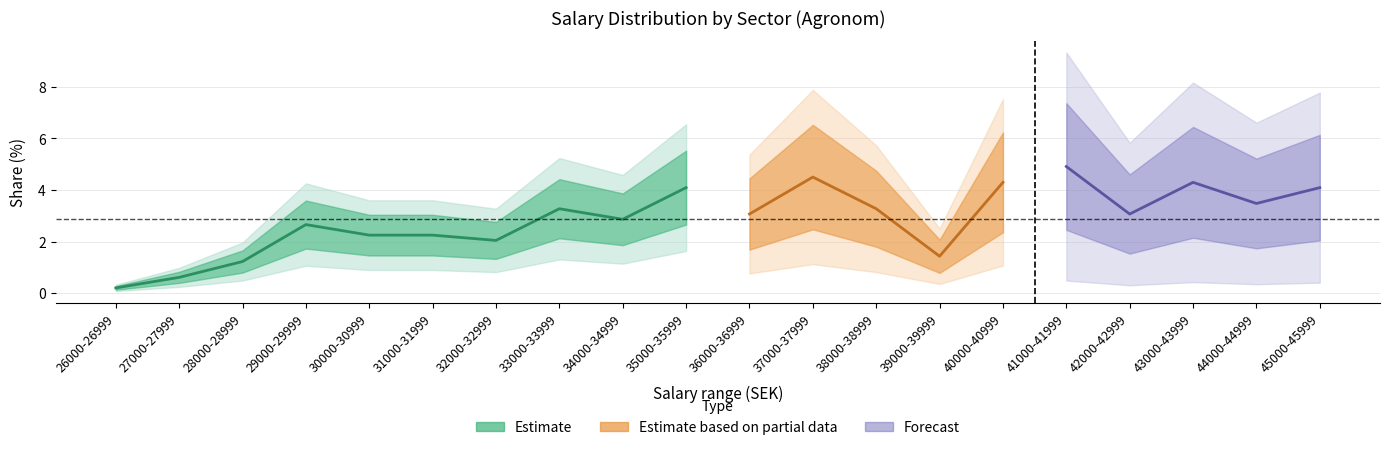

True or false: there are more than 1 points higher than both neighbors.

True